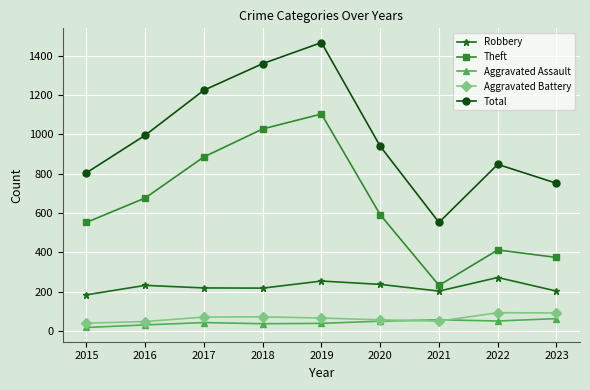

At which category does Total reach its first local peak?

2019